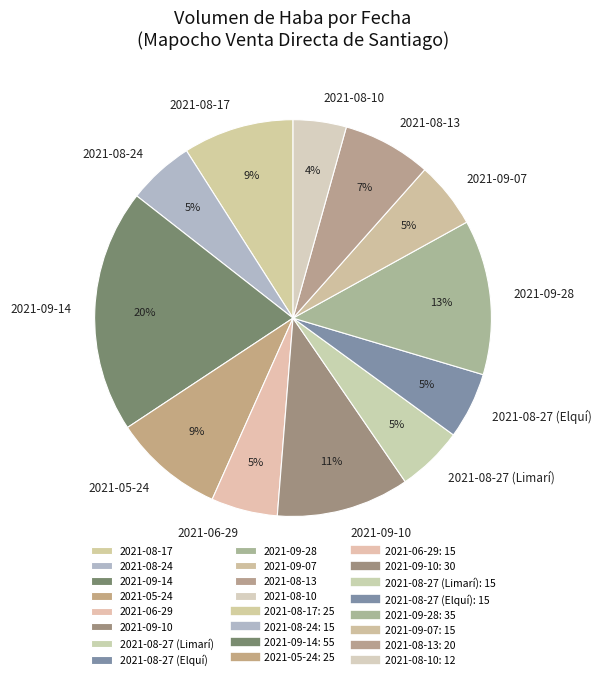

Is 2021-08-10 the majority of the pie?

No